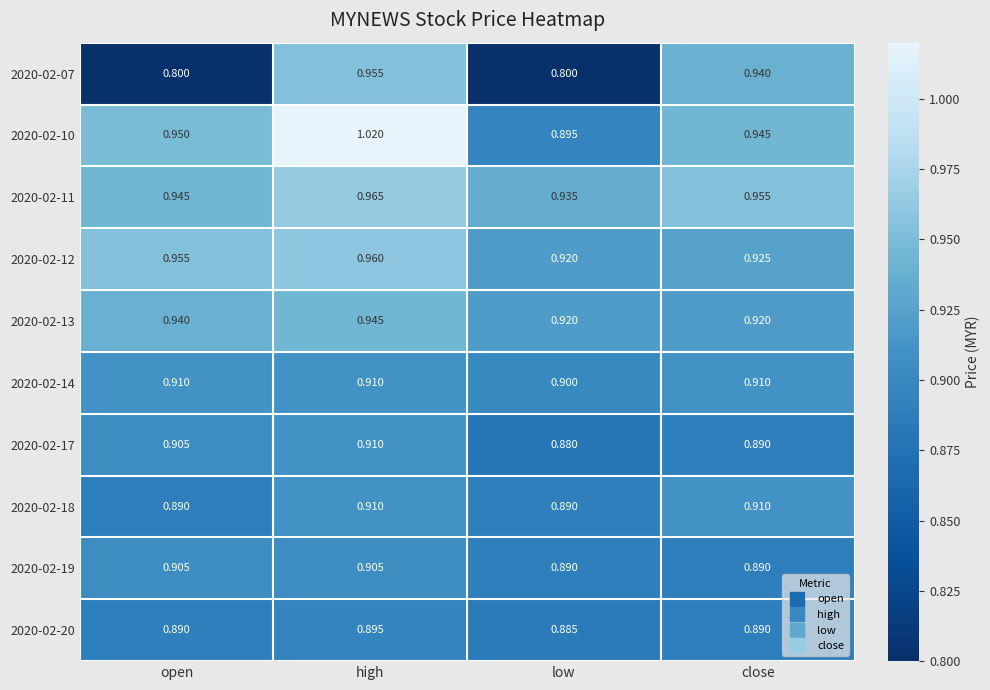

Which label corresponds to the largest value in the chart?

high